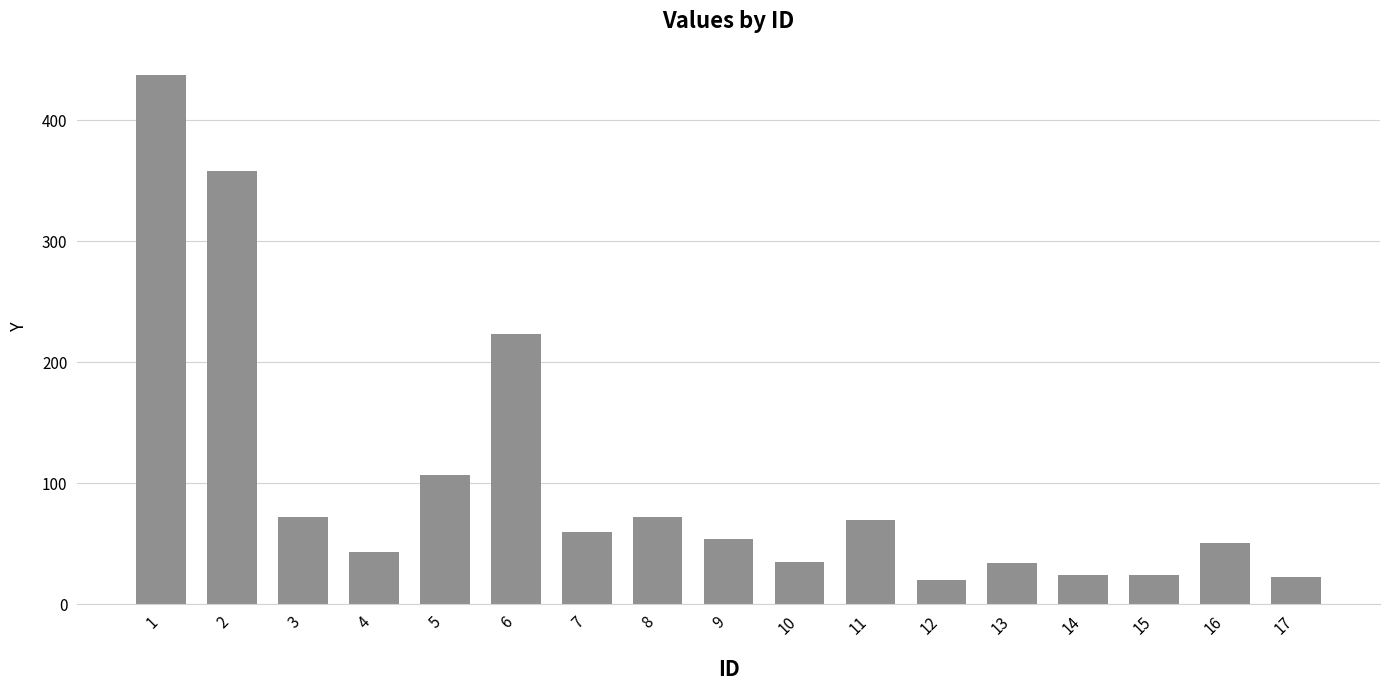

True or false: the data shows 651 at 1.

False